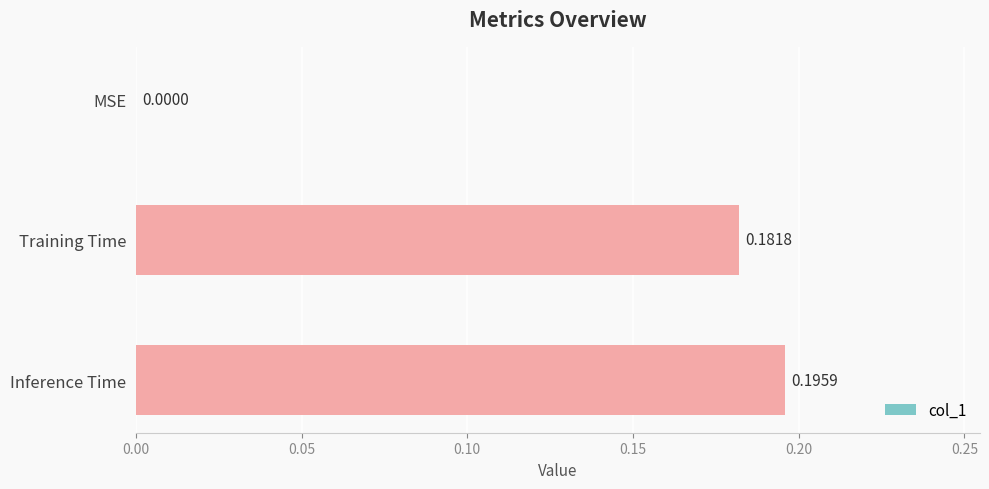

How many values are between 0 and 1?

3